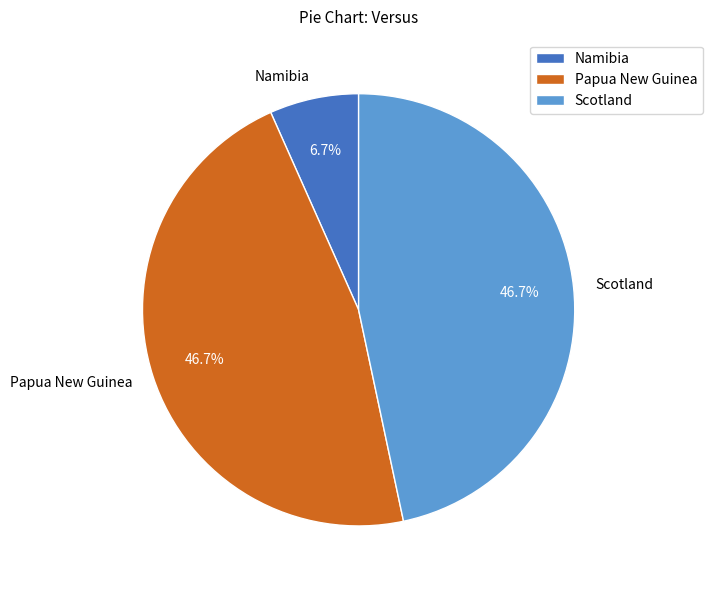

To the nearest percent, what portion does Papua New Guinea represent?

47%